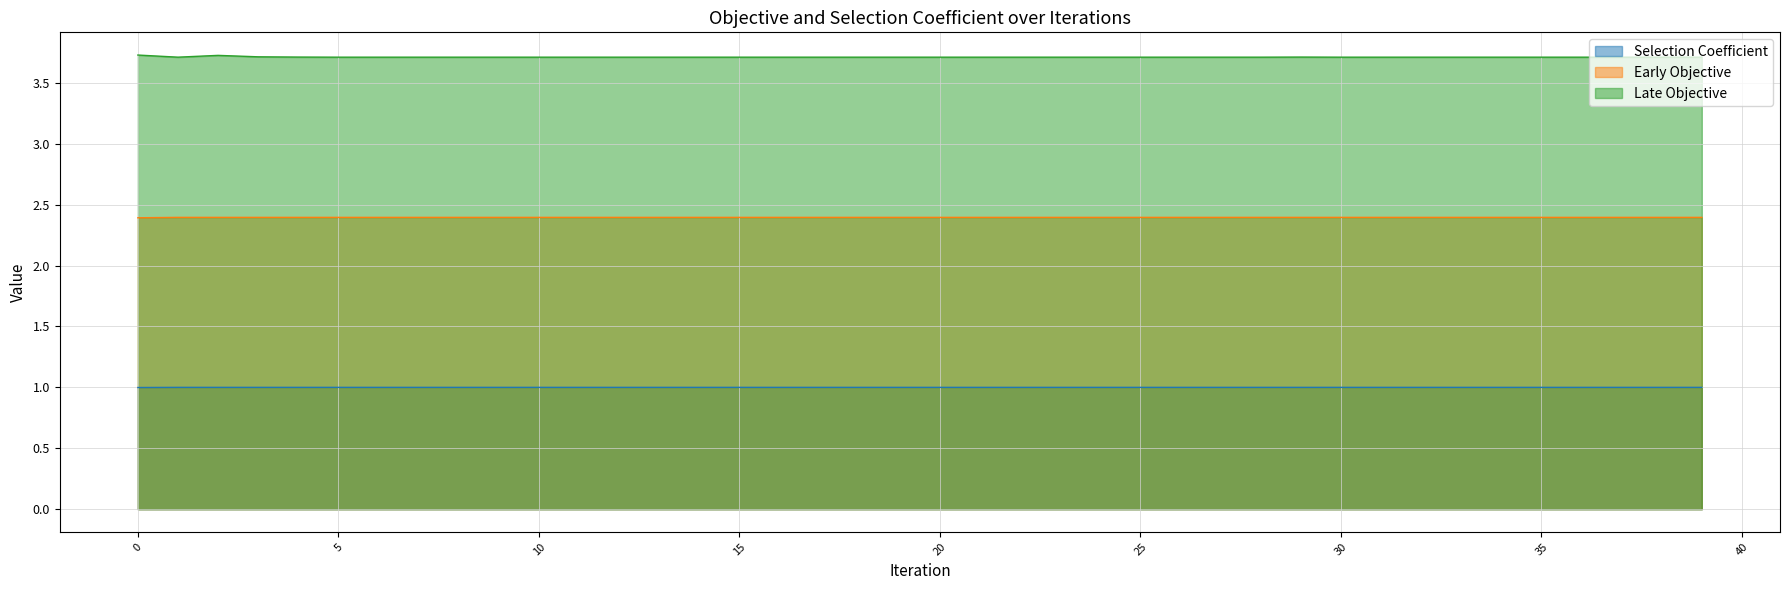

At which category is the sum across all series the highest?

2